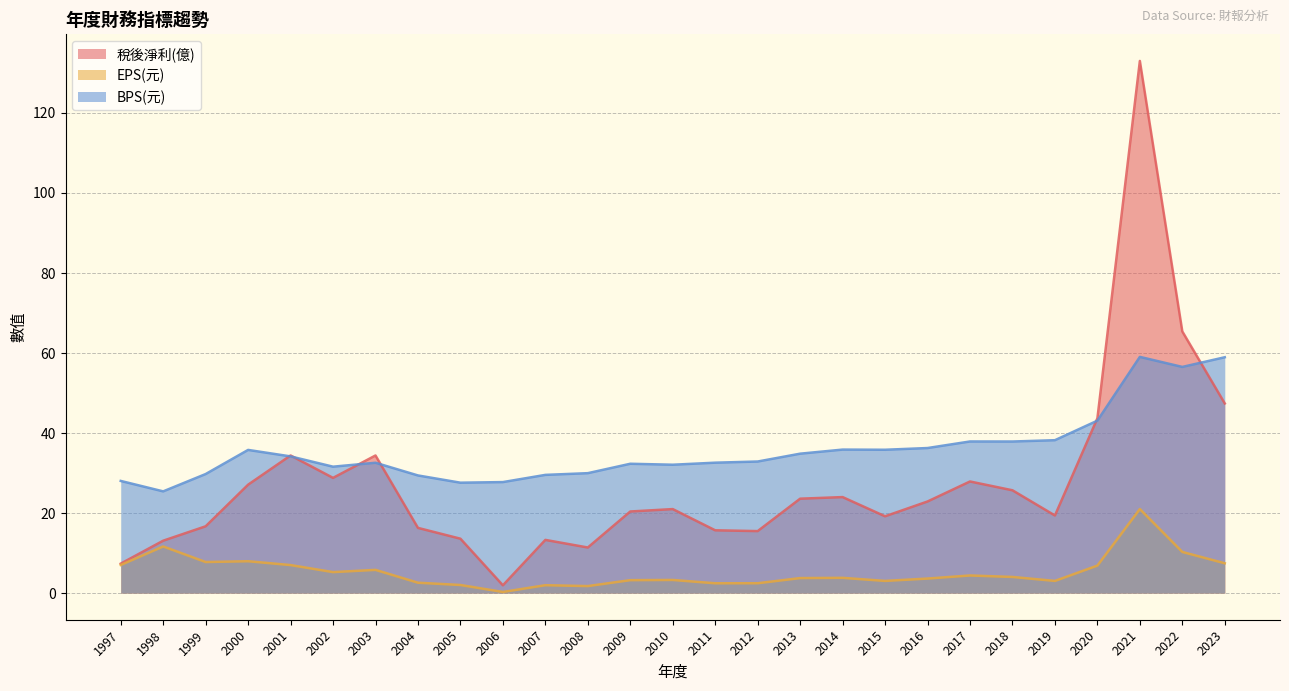

Reading left to right, list all the values displayed in this chart.

稅後淨利(億): 1997=7.4	1998=13.1	1999=16.7	2000=27.1	2001=34.4	2002=28.8	2003=34.4	2004=16.3	2005=13.6	2006=1.9	2007=13.3	2008=11.4	2009=20.4	2010=21.0	2011=15.7	2012=15.5	2013=23.6	2014=24.0	2015=19.2	2016=22.9	2017=27.9	2018=25.7	2019=19.4	2020=43.7	2021=133.0	2022=65.4	2023=47.4
EPS(元): 1997=7.0	1998=11.7	1999=7.8	2000=8.0	2001=7.0	2002=5.2	2003=5.8	2004=2.6	2005=2.0	2006=0.3	2007=2.0	2008=1.8	2009=3.2	2010=3.3	2011=2.5	2012=2.5	2013=3.8	2014=3.8	2015=3.0	2016=3.6	2017=4.4	2018=4.0	2019=3.0	2020=6.9	2021=21.0	2022=10.3	2023=7.5
BPS(元): 1997=28.0	1998=25.4	1999=29.8	2000=35.8	2001=34.2	2002=31.6	2003=32.6	2004=29.4	2005=27.6	2006=27.8	2007=29.6	2008=30.0	2009=32.3	2010=32.1	2011=32.6	2012=32.9	2013=34.9	2014=35.9	2015=35.8	2016=36.3	2017=37.9	2018=37.9	2019=38.2	2020=43.1	2021=59.0	2022=56.5	2023=59.0